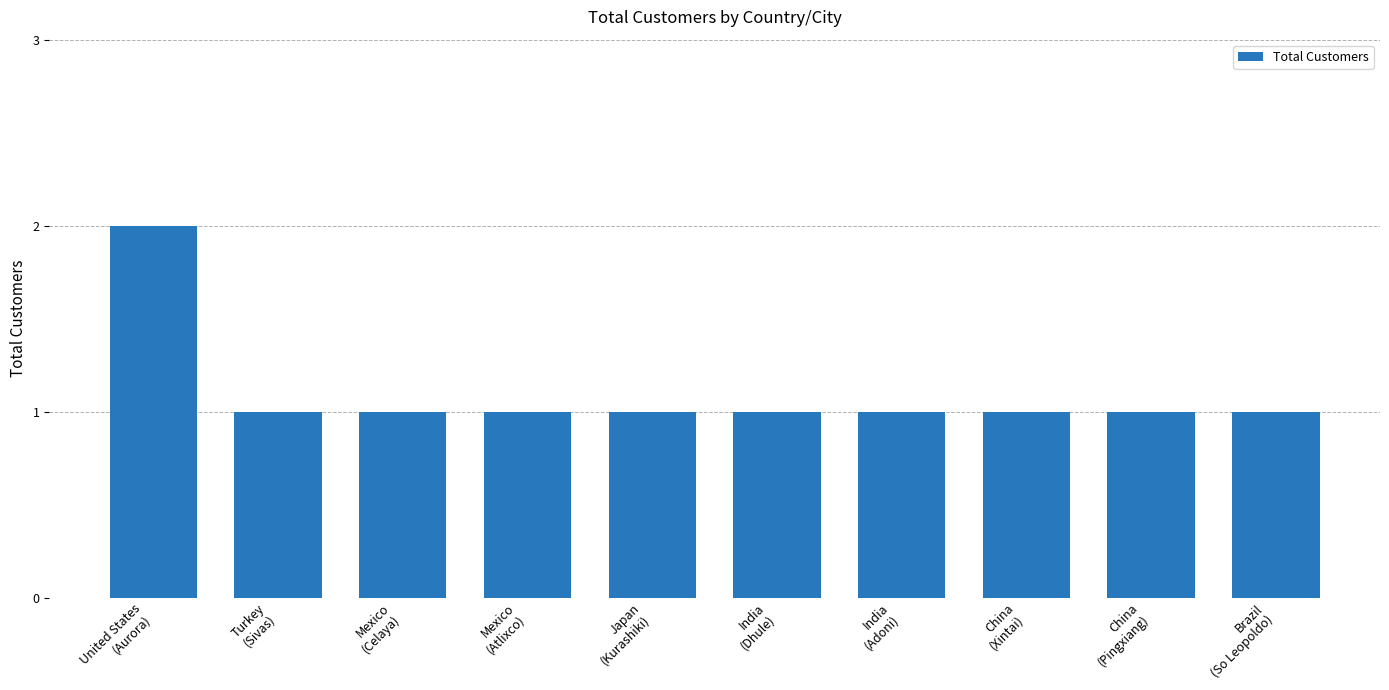

Does the chart contain stacked bars?

No